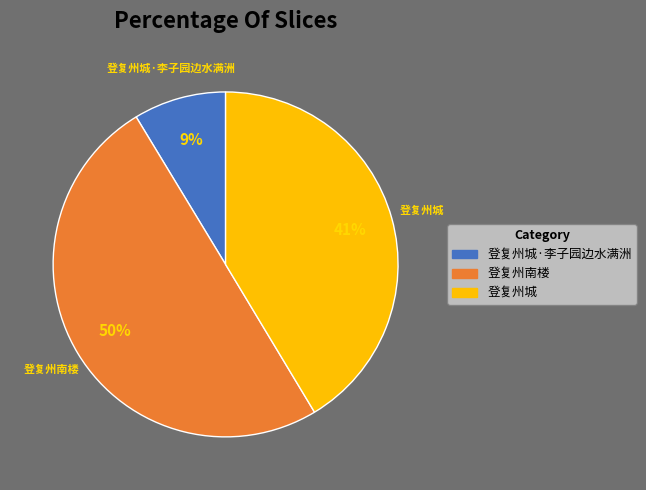

To the nearest percent, what is the average slice percentage?

33%